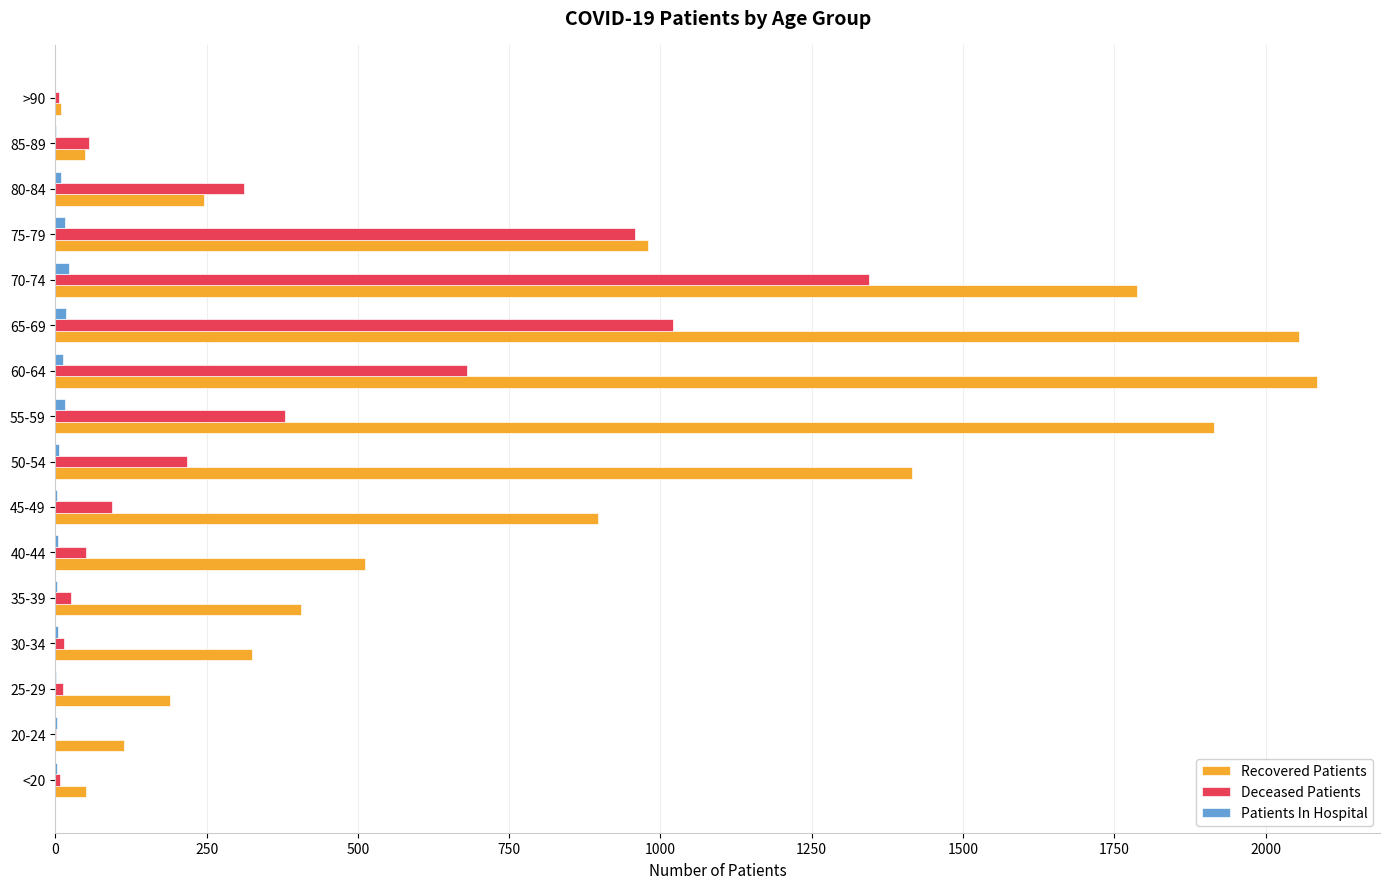

Is the value of Deceased Patients at 85-89 greater than the value of Patients In Hospital at <20?

Yes